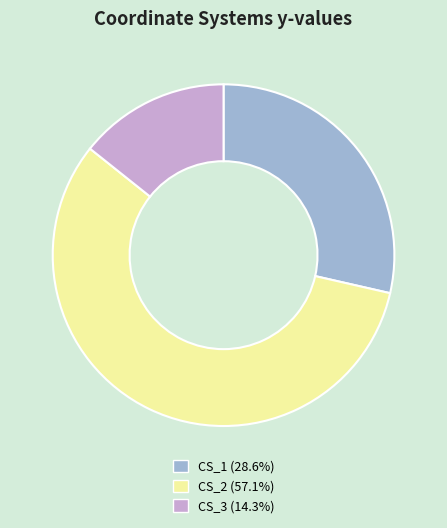

Is it true that CS_2 is 57% of the pie?

True